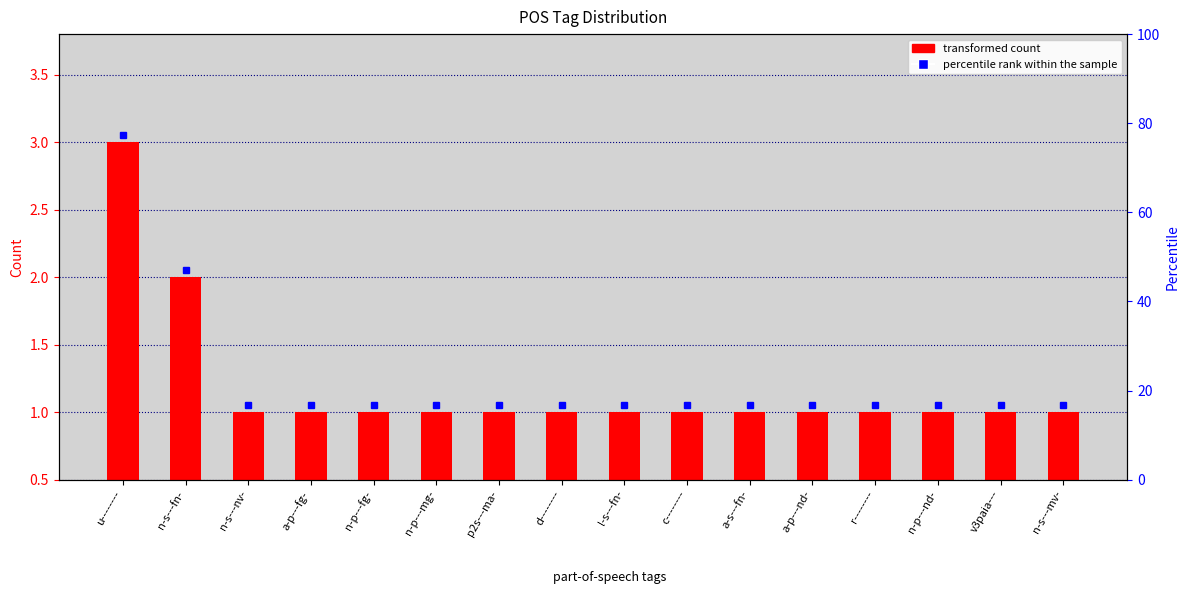

List the labels in order of value, largest first.

u--------, n-s---fn-, n-s---nv-, a-p---fg-, n-p---fg-, n-p---mg-, p2s---ma-, d--------, l-s---fn-, c--------, a-s---fn-, a-p---nd-, r--------, n-p---nd-, v3paia---, n-s---mv-